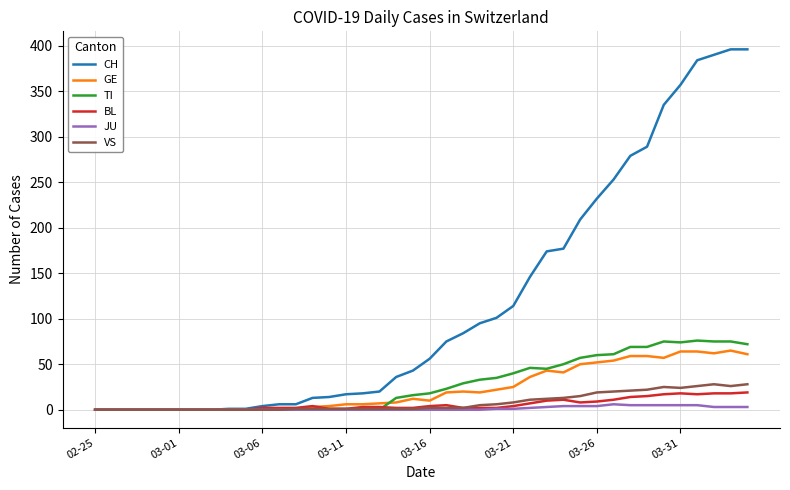

Which series has the largest range (max minus min)?

CH